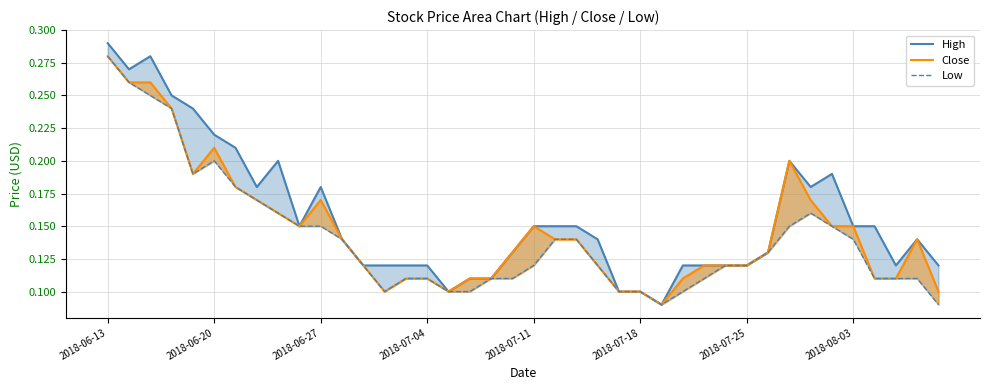

Rank the series by their maximum value, from lowest to highest.

Close, Low, High